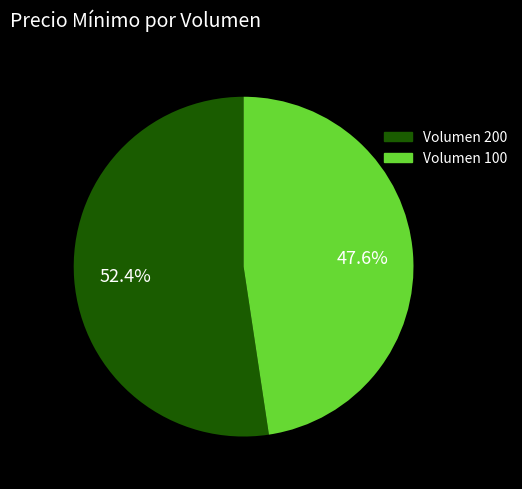

Does any single category account for the majority?

Yes